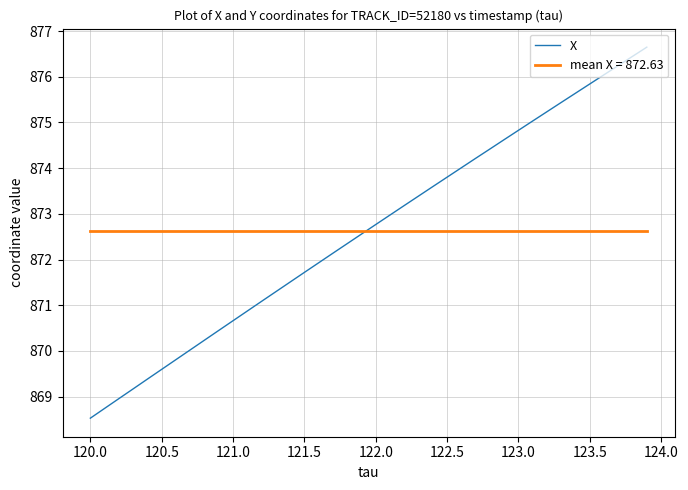

What is the minimum value for mean X = 872.63?

872.6